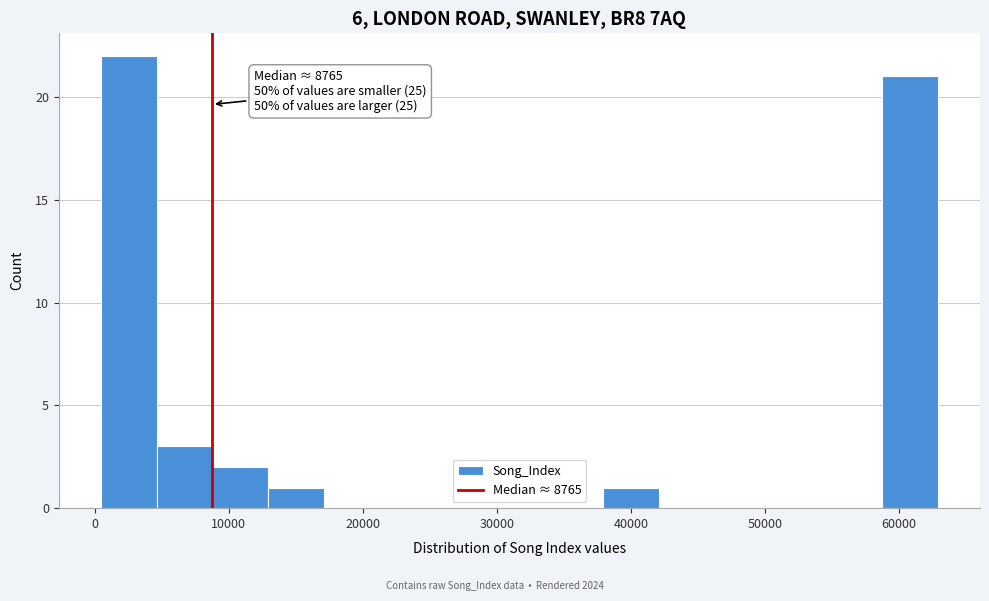

Over which range of the x-axis is the bar tallest?

0 to 5000